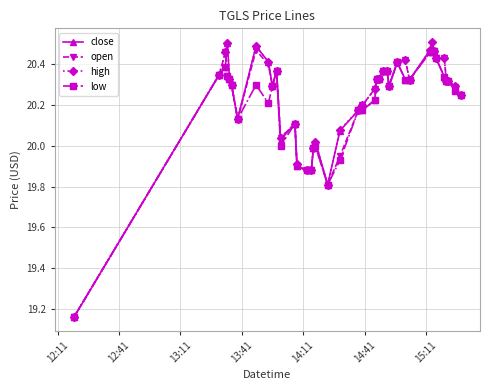

True or false: open has more than 0 interior local peaks.

True